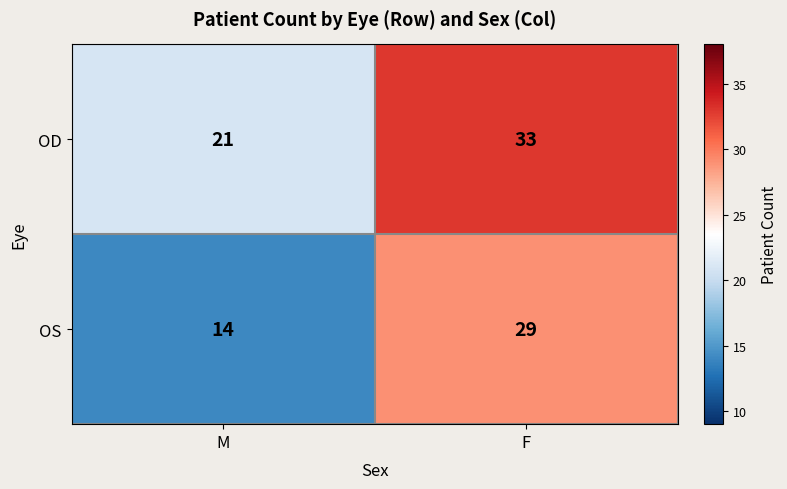

What value does the OD series have at F, to the nearest 5?

35